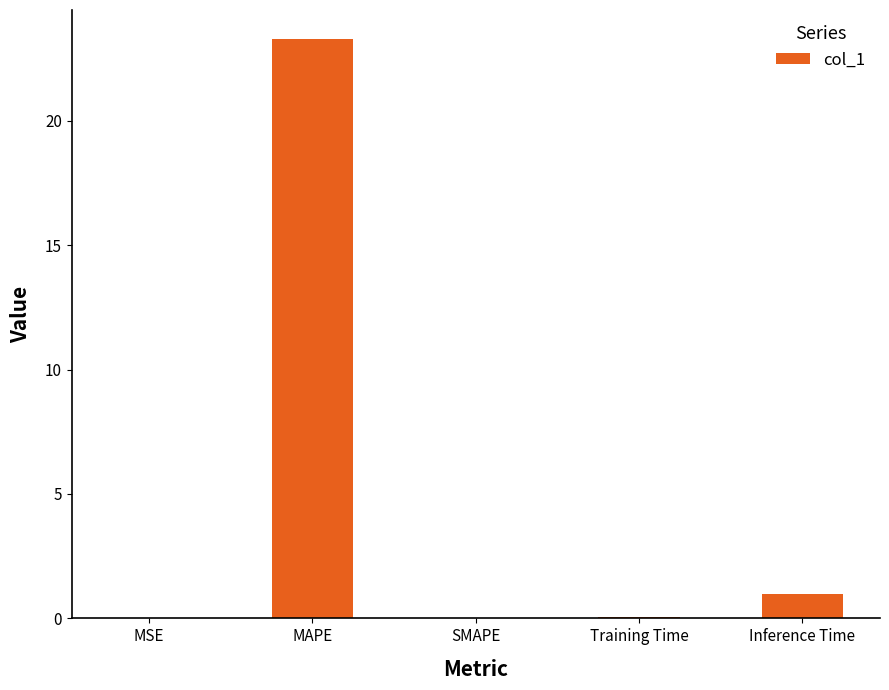

What is the change in value from MAPE to SMAPE?

-23.3